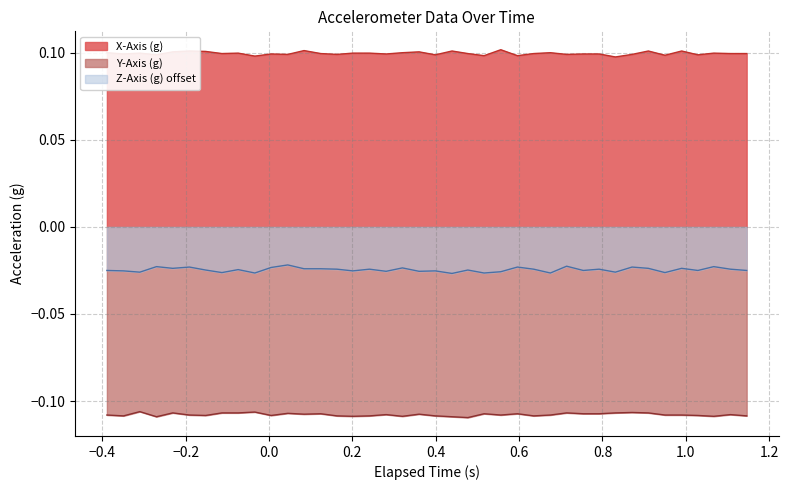

Which series has the largest total across all categories?

X-Axis (g)